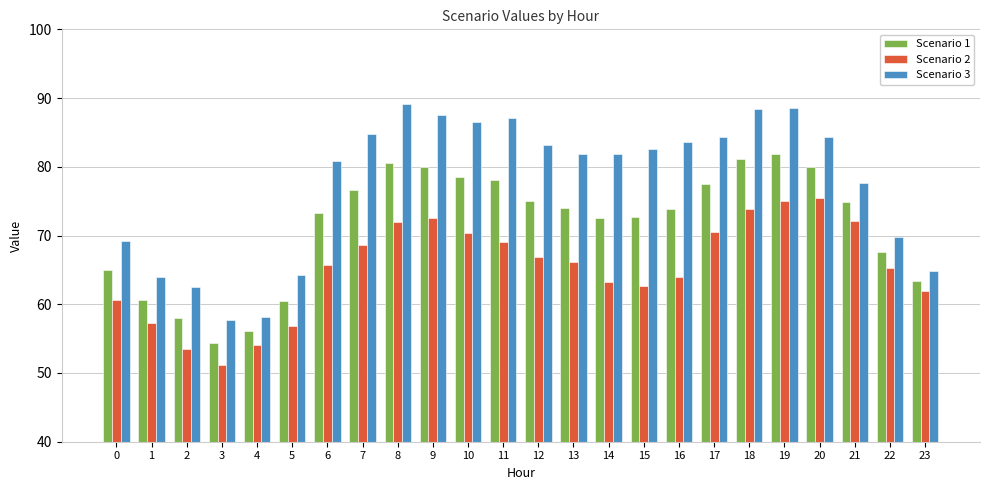

What are all the series names shown in the legend?

Scenario 1, Scenario 2, Scenario 3